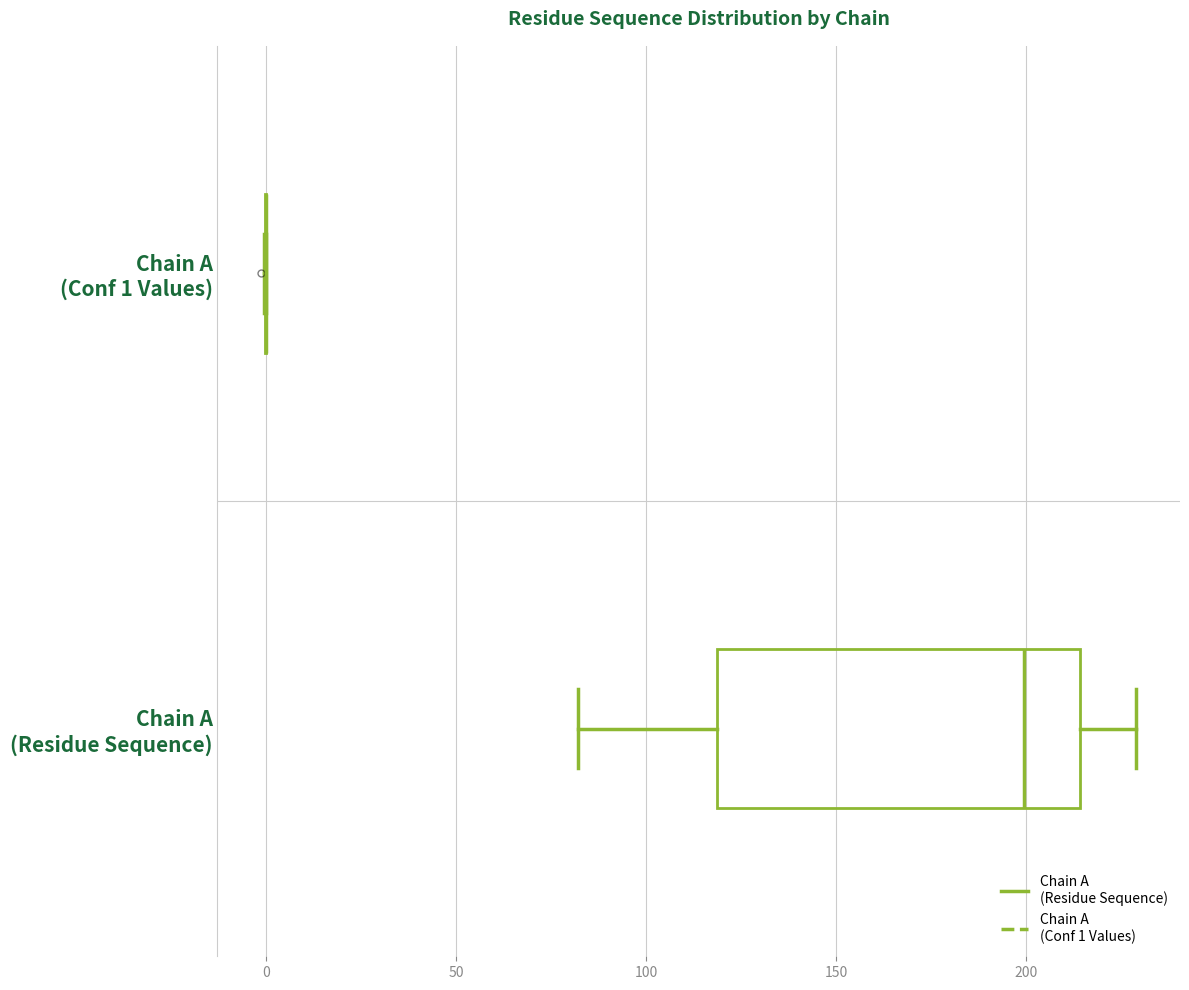

Reading bottom to top, read every box against the x-axis: the position of its median line, the range the box covers, and the ends of its whiskers. The values are not printed on the chart, so give them approximately, as read against the axis.

Chain A (Residue Sequence): median 200, box 120 to 215, whiskers 80 to 230
Chain A (Conf 1 Values): box collapsed to a line at 0, whiskers 0 to 0